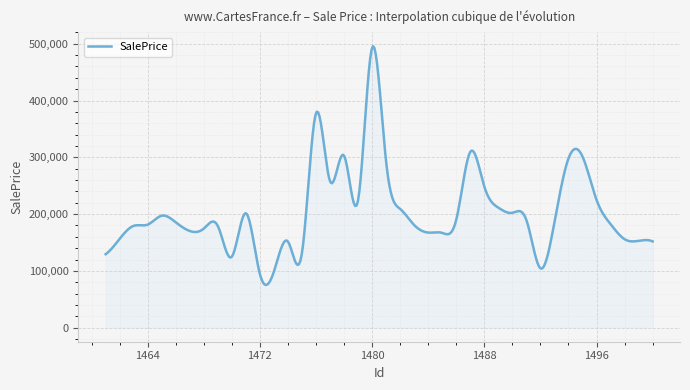

What is the smallest value displayed?

75161.7